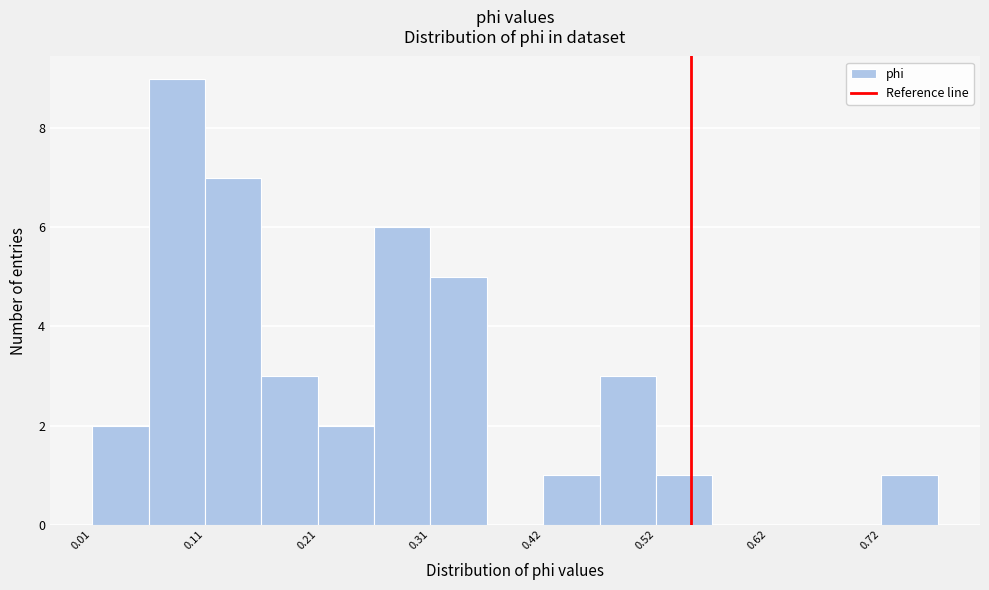

Around what value on the x-axis is the tallest bar? Give the approximate position of its centre, as read against the axis.

0.08